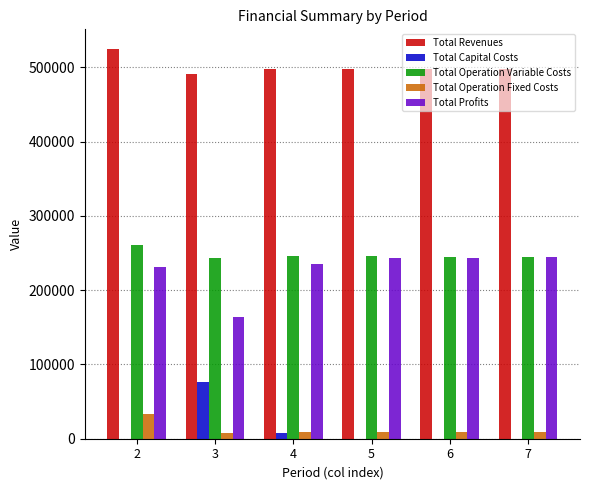

How many groups of bars are there?

6